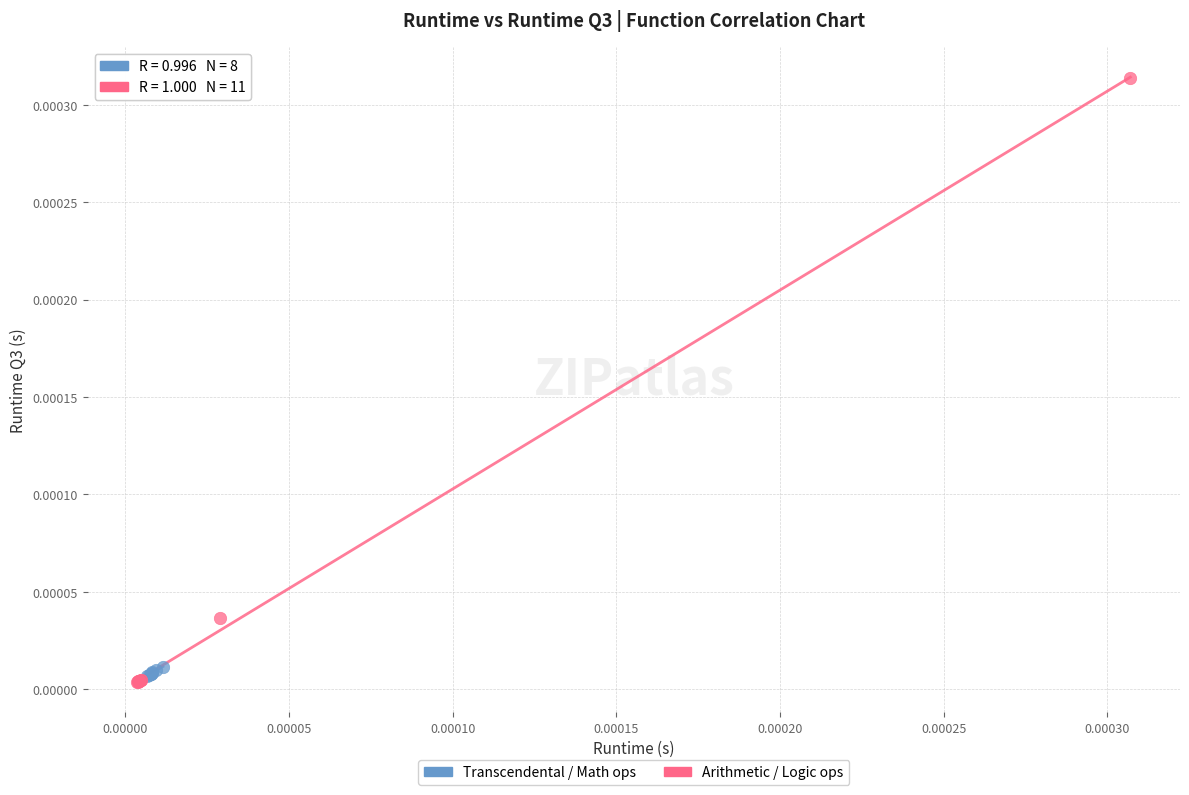

Which series reaches the minimum Y coordinate?

Arithmetic / Logic ops